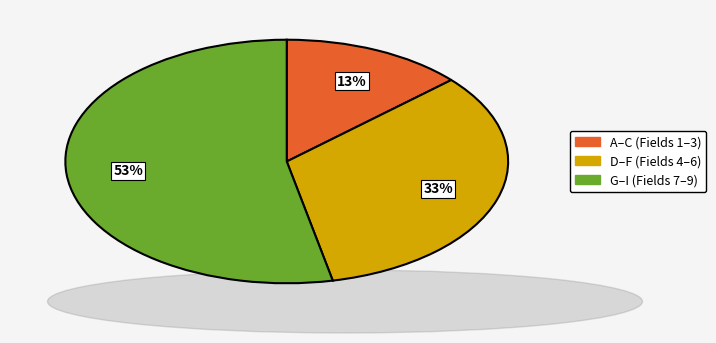

Is there any slice that represents more than half of the pie?

Yes